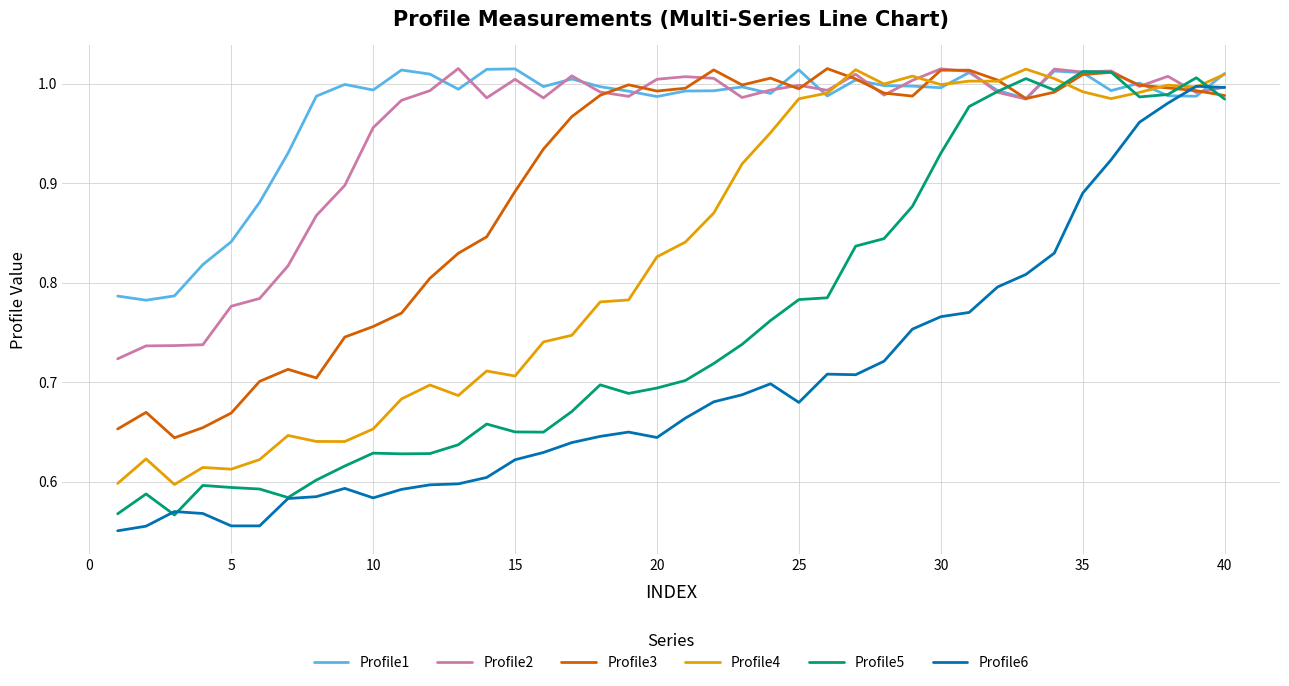

Does the chart display data point markers on the line(s)?

No